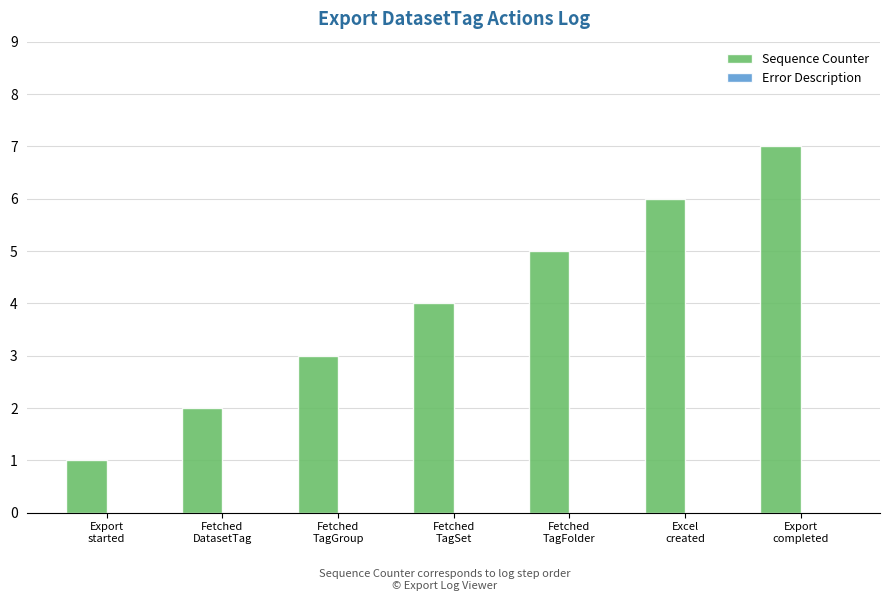

What is the label of the 1st bar from the right?

Export
completed